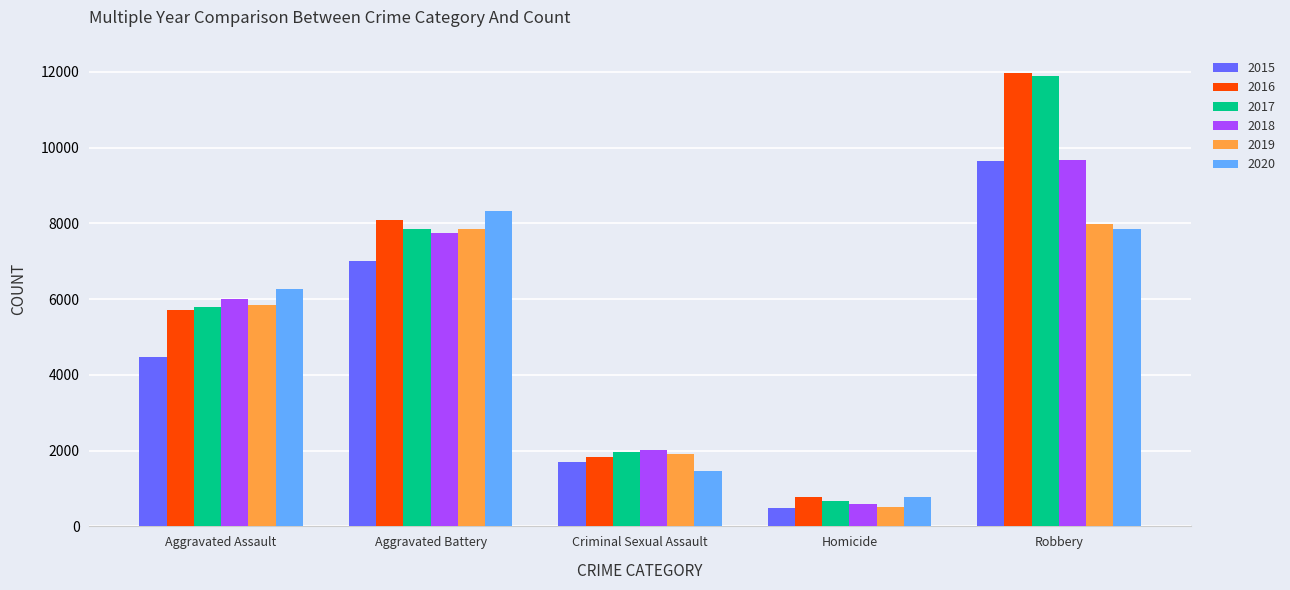

What is the average value of the 2018 series?

5204